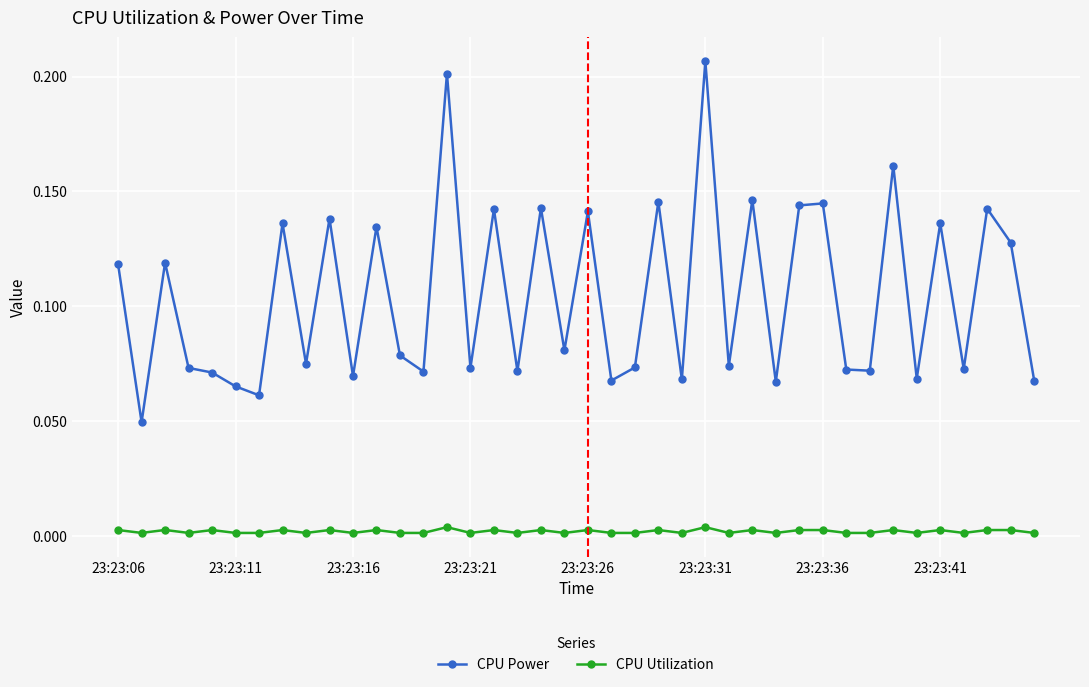

True or false: CPU Power has more than 1 points higher than both neighbors.

True